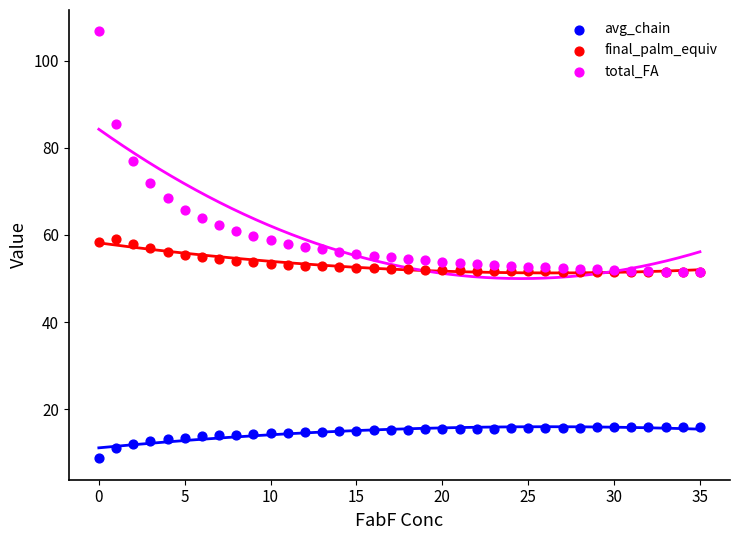

Which series reaches the maximum Y coordinate?

total_FA